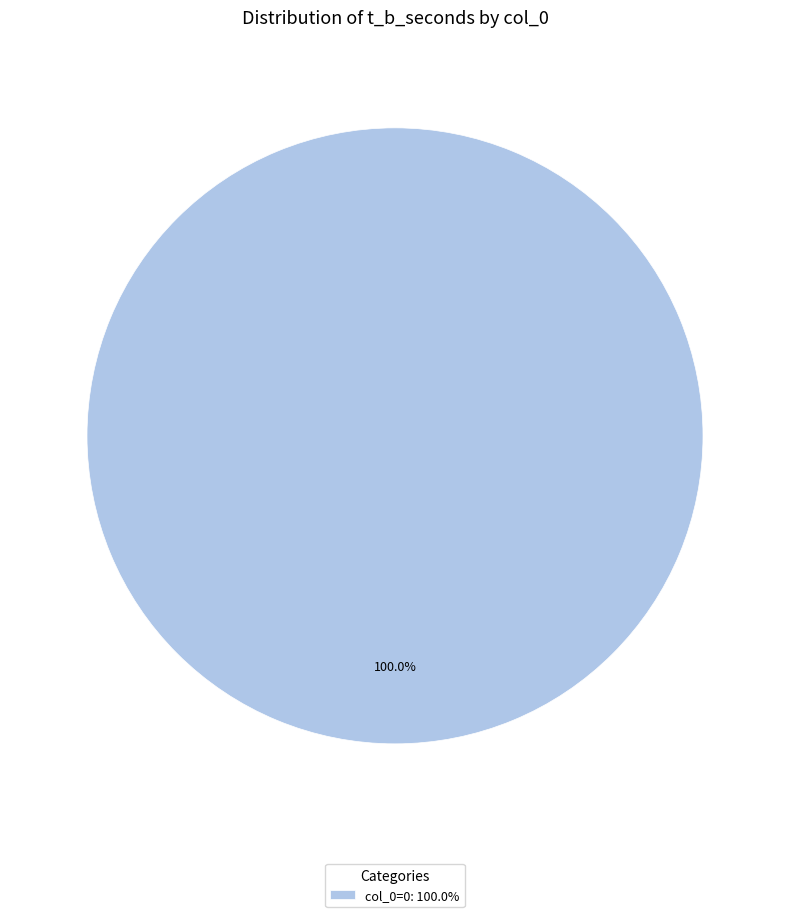

Rank the categories by value from lowest to highest.

col_0=0: 100.0%